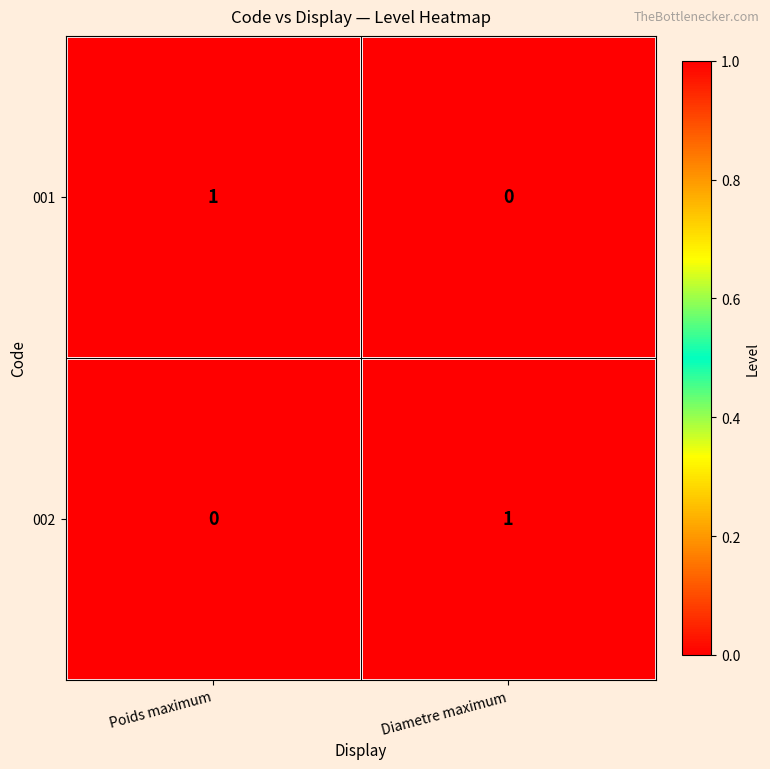

List the labels in order of 001 value, largest first.

Poids maximum, Diametre maximum